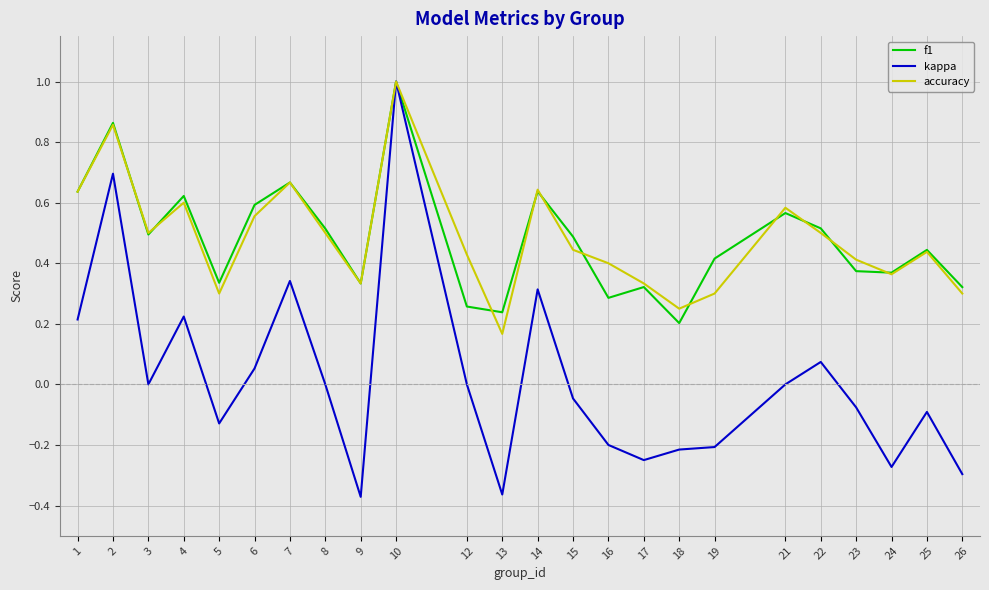

At which label does kappa reach its peak?

10